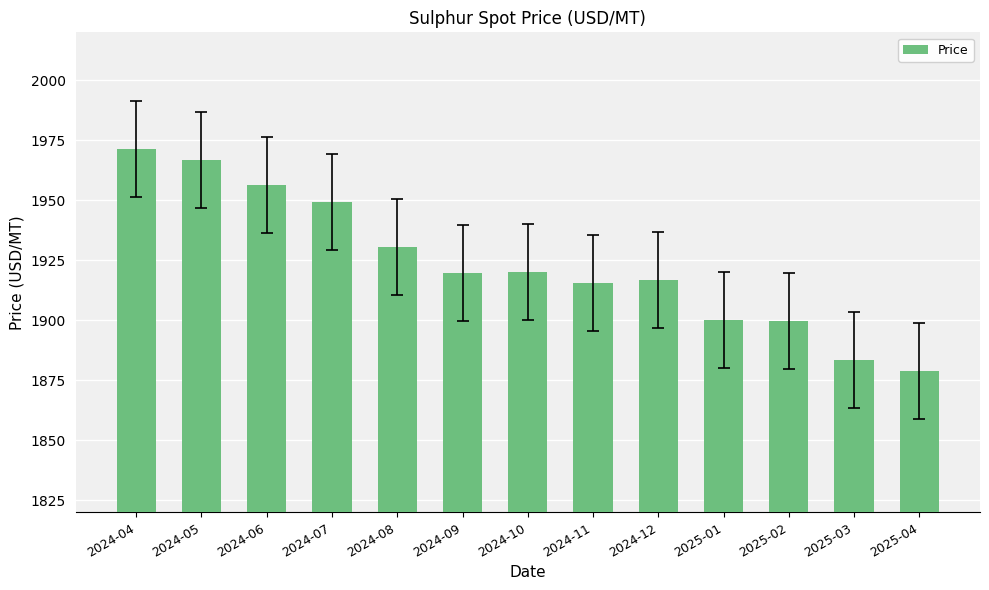

The value at 2024-09 is 1259.5. True or false?

False